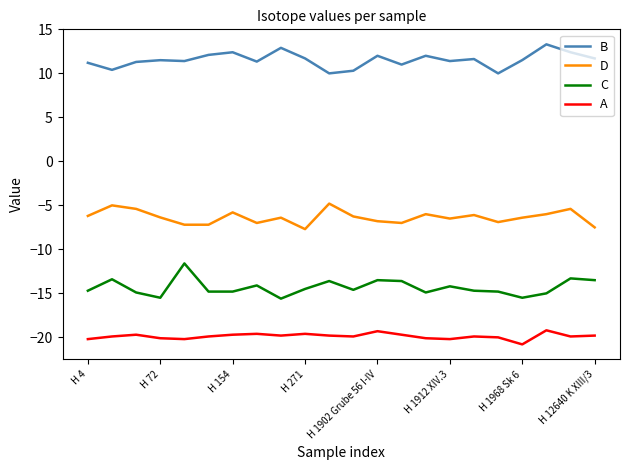

What is the difference between the maximum and minimum values in the D series?

2.9